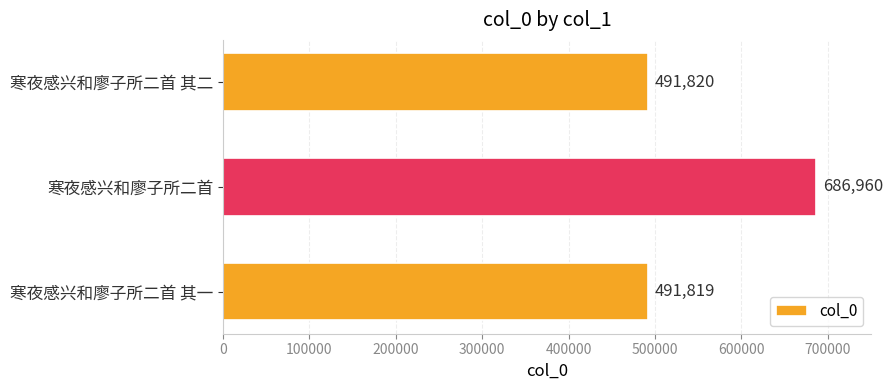

List the labels in order of value, largest first.

寒夜感兴和廖子所二首, 寒夜感兴和廖子所二首 其二, 寒夜感兴和廖子所二首 其一